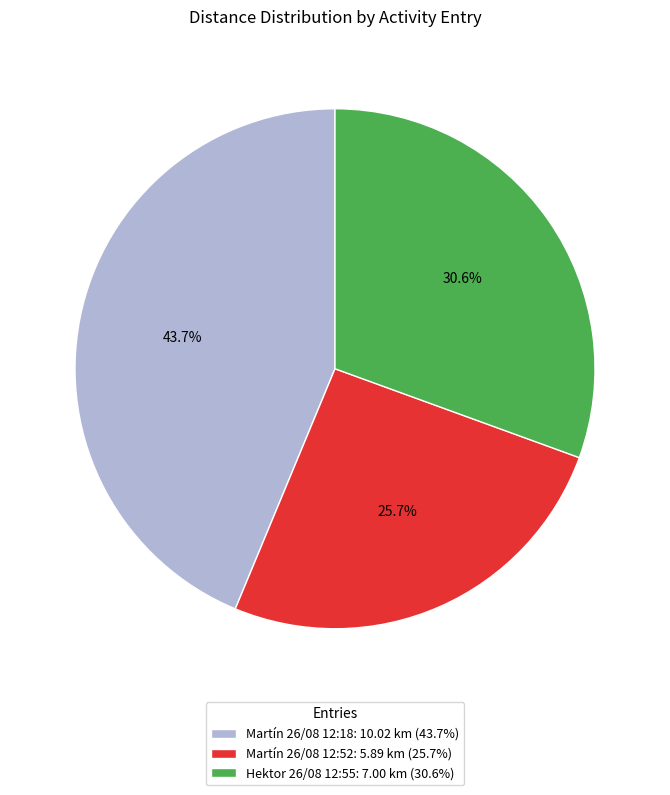

Combined, what portion of the pie is Martín 26/08 12:52 and Hektor 26/08 12:55?

56.3%